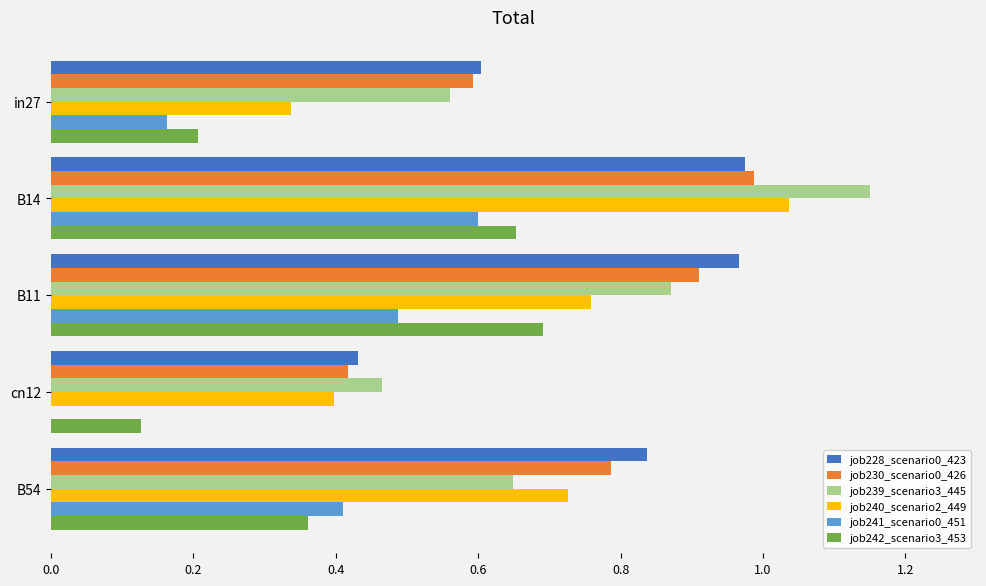

How many categories are shown in the chart?

5